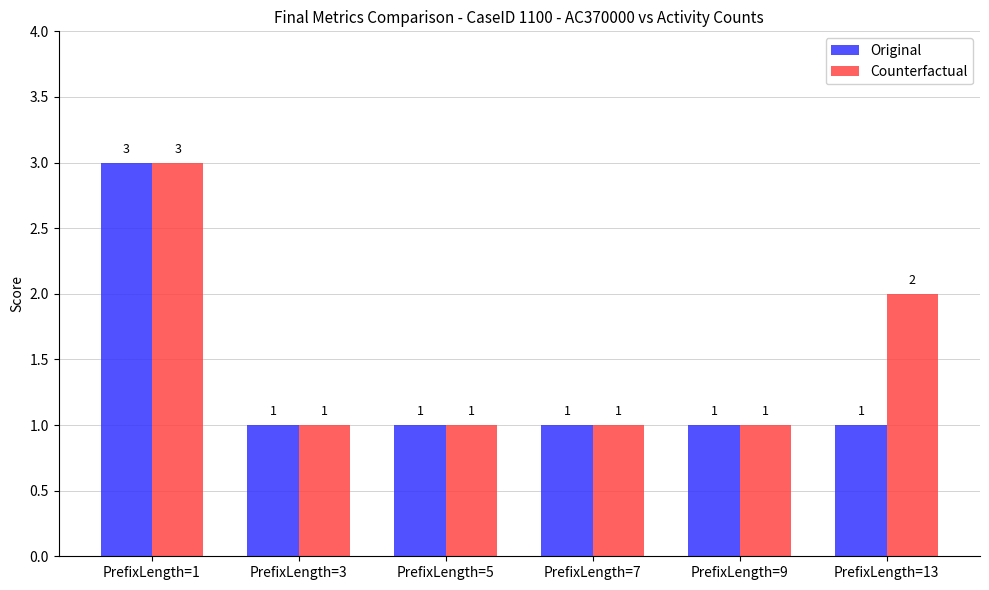

How many distinct data groups are displayed?

2